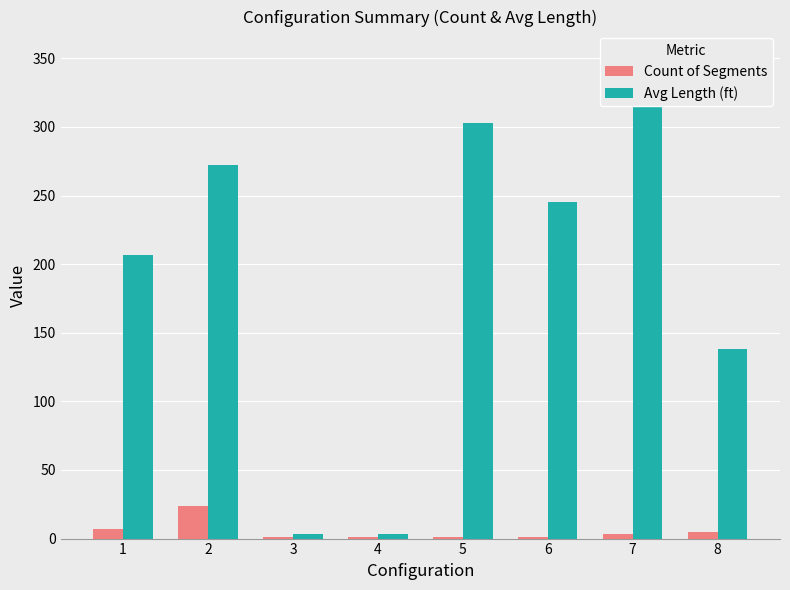

What is the value of the Avg Length (ft) bar at the 2nd from the left?

272.4